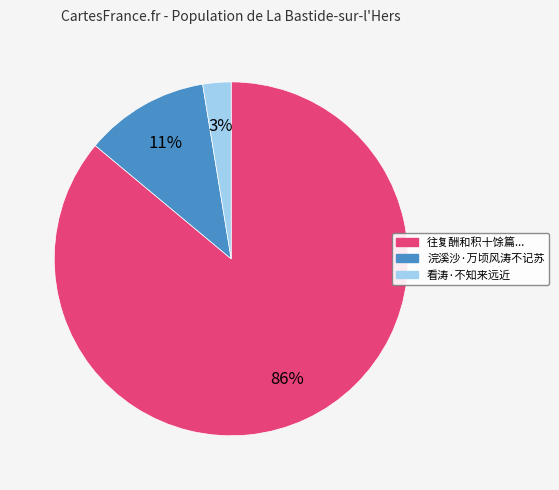

Which category has the biggest portion of the pie?

往复酬和积十馀篇...